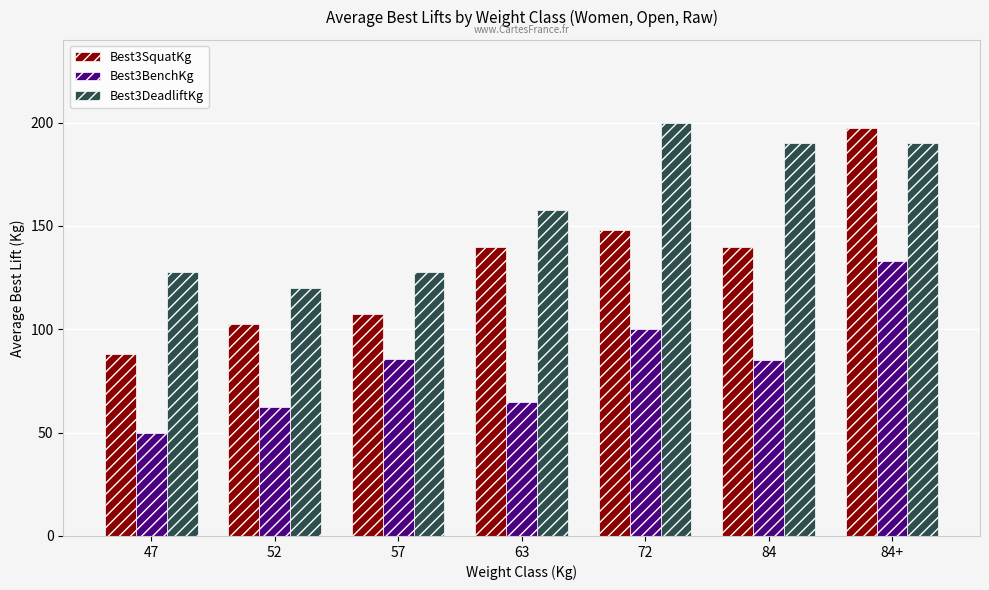

What is the lowest value of the Best3DeadliftKg series?

120.0